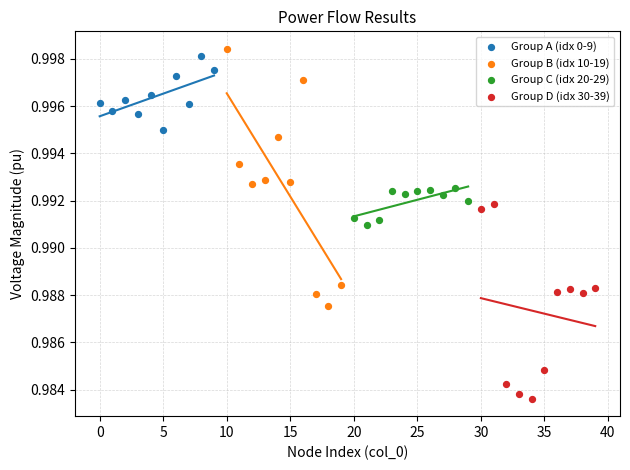

Which series has the widest spread of Y values?

Group B (idx 10-19)